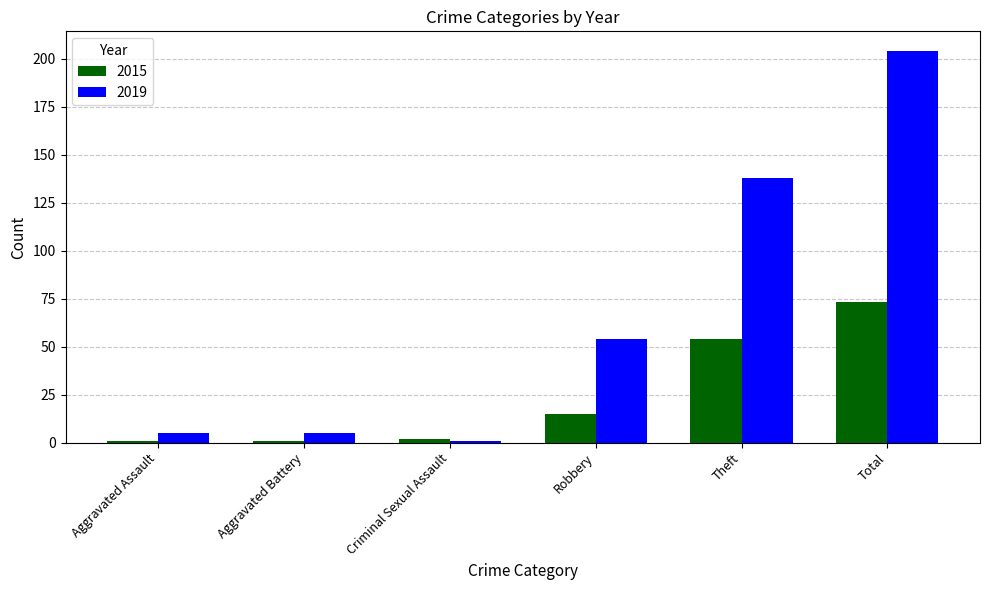

Are the bars grouped side by side (vs. stacked)?

Yes